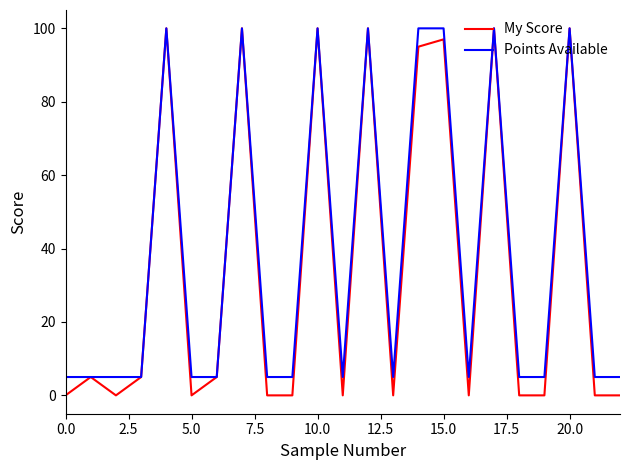

How many categories are shown in the chart?

23